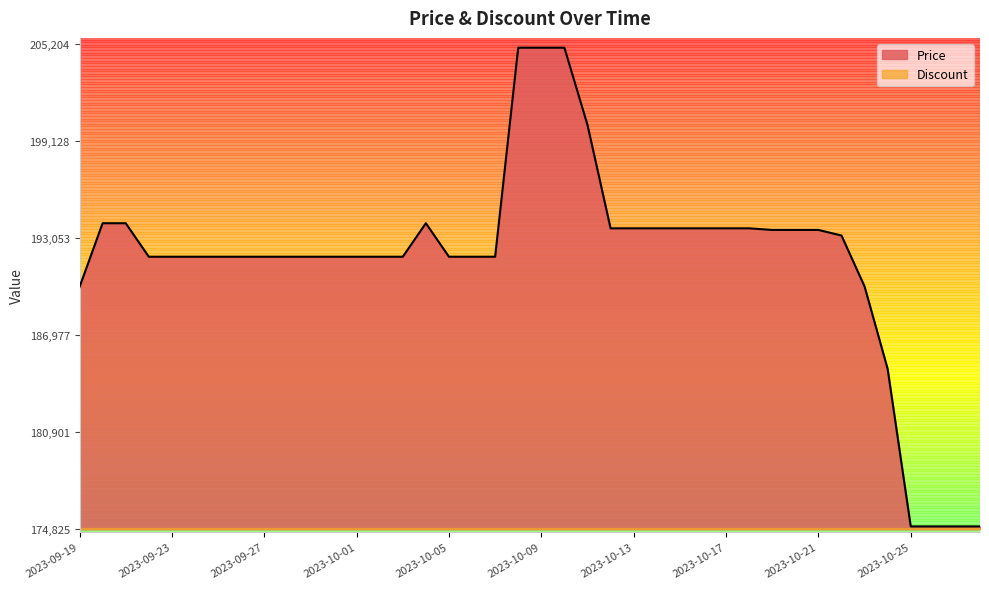

Approximately how many times larger is the value at 2023-10-24 compared to 2023-10-19?

1.0